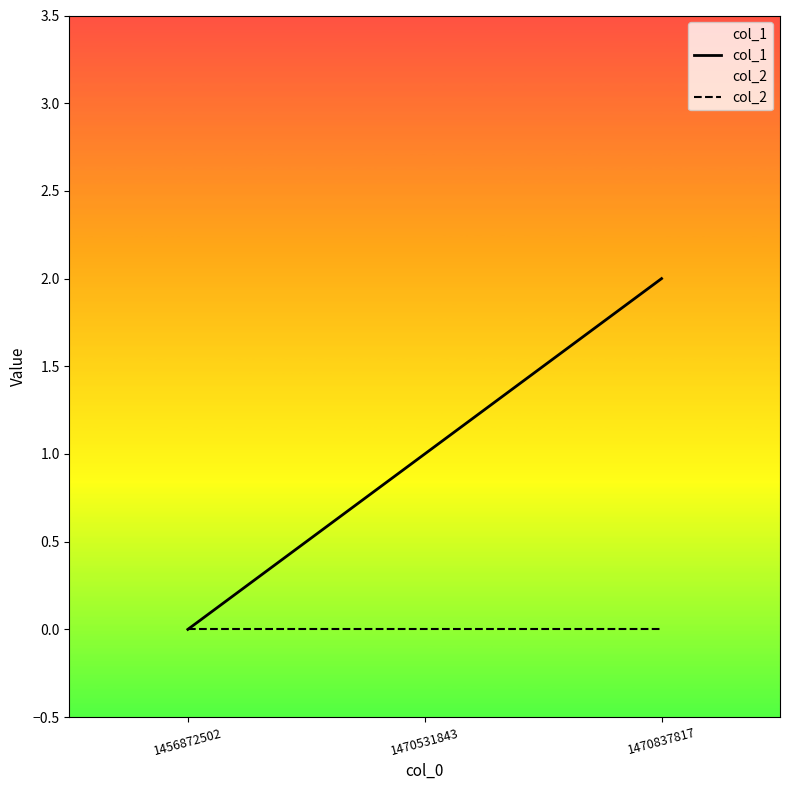

What is the difference between the col_1 values at 1470837817 and 1456872502?

2